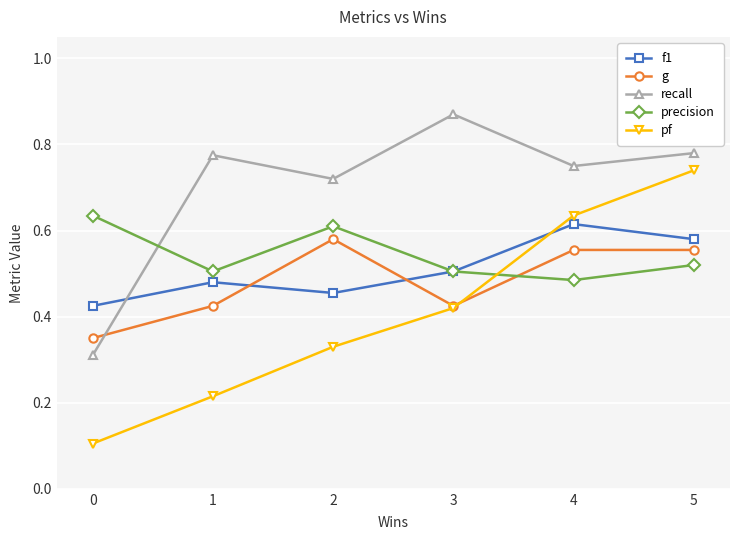

What is the sum of the precision values at 3 and 5?

1.0